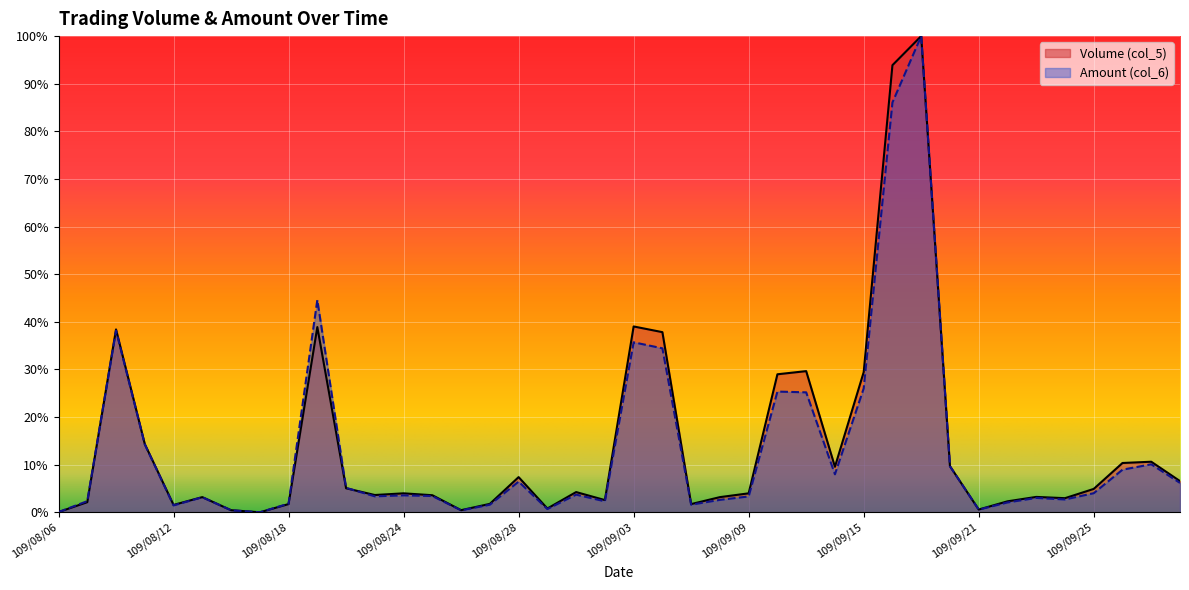

What is the label of the 18th point from the left?

109/08/31